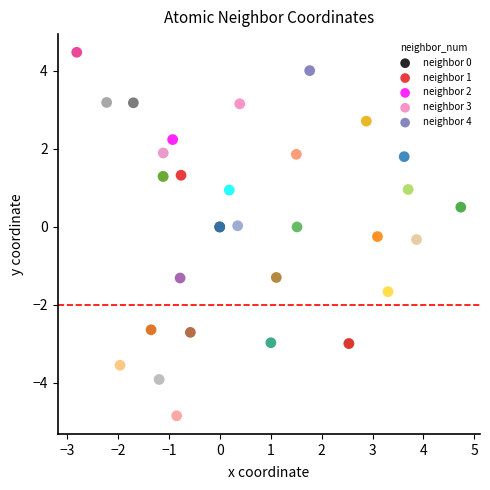

Which series contains the highest Y value?

neighbor 4